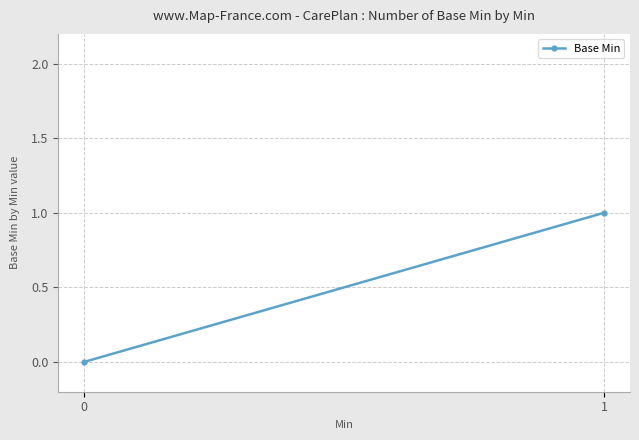

Count the values in the range 0 to 1.

2